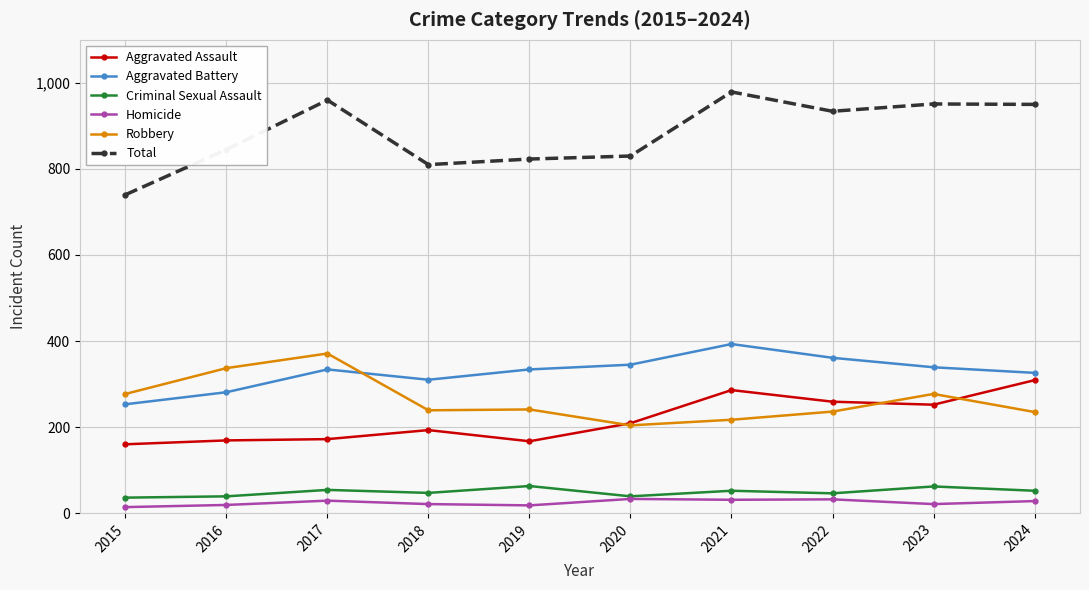

True or false: Homicide and Robbery intersect in this chart.

False